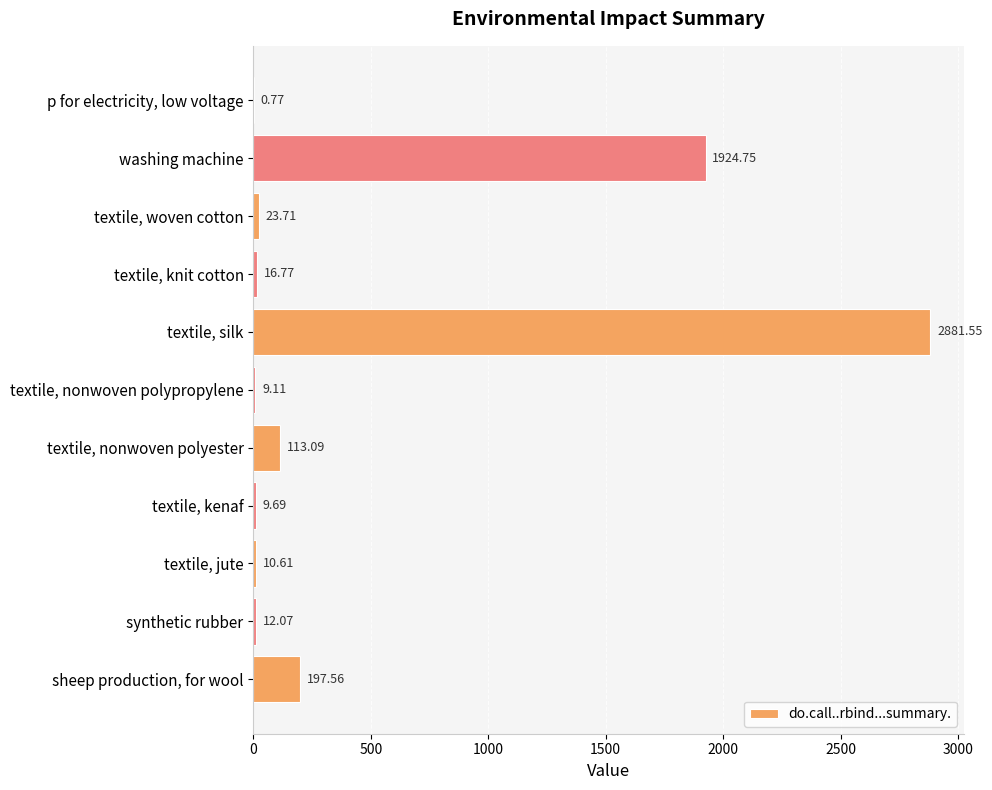

What is the sum of all values?

5199.7